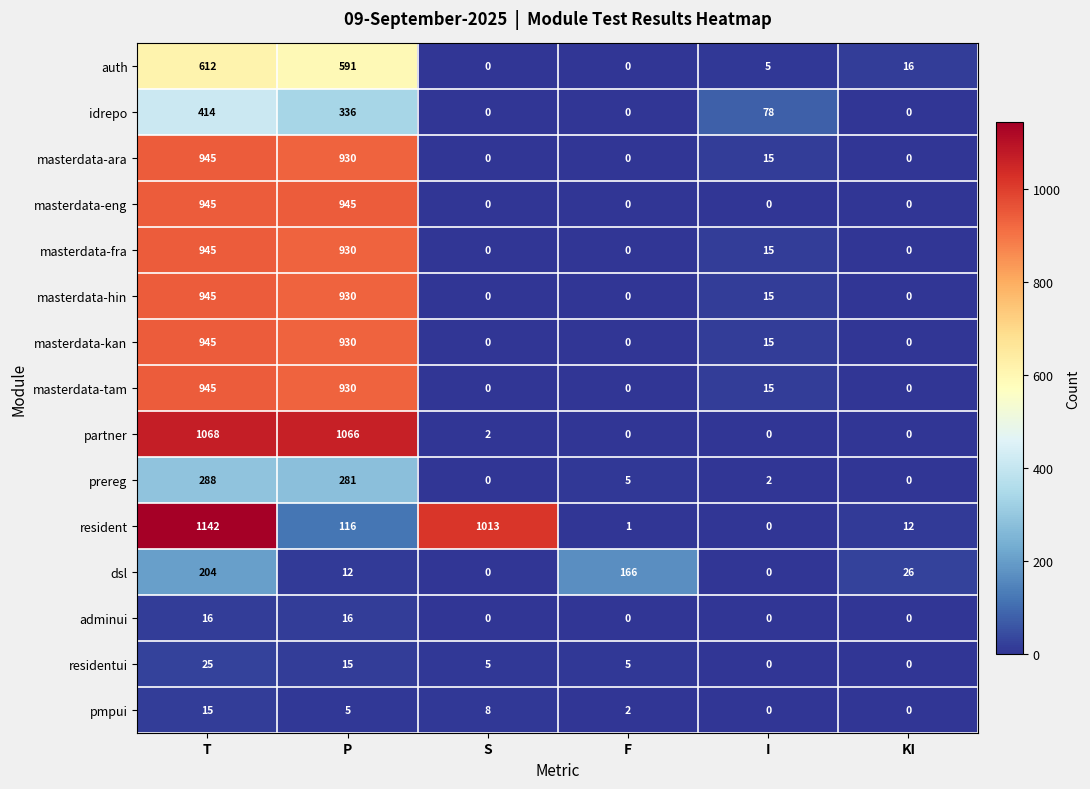

What is the approximate value of residentui at F, to the nearest 5?

5